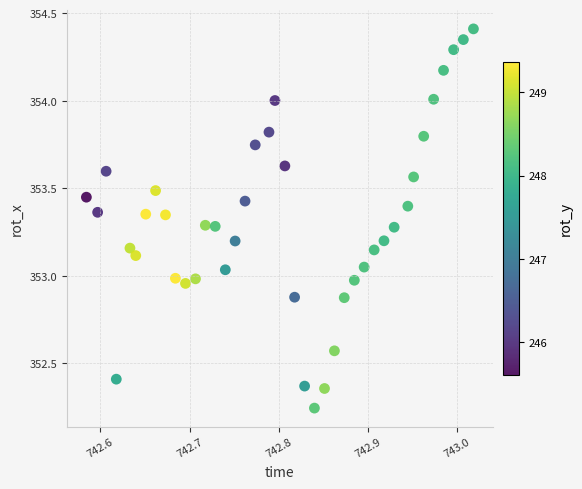

What is the range of X values (max minus min)?

0.4